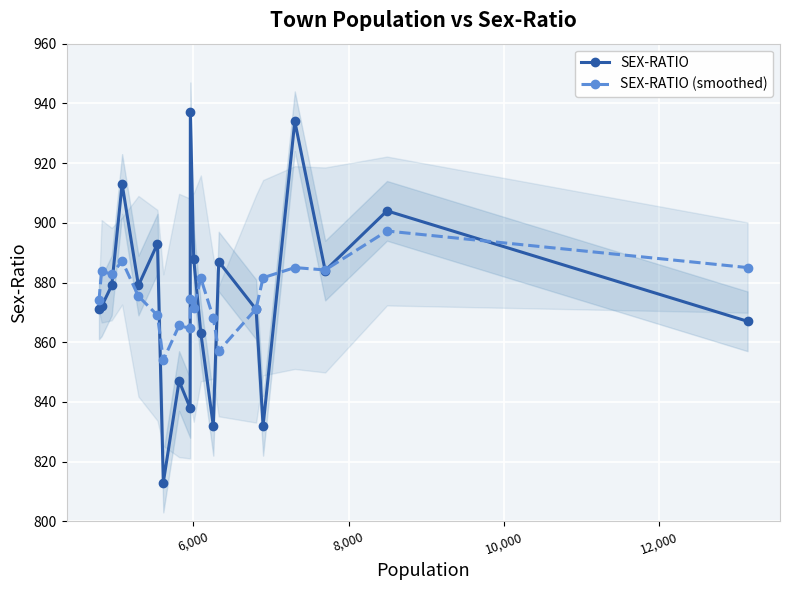

What is the value of the SEX-RATIO point at the 7th from the left?

813.0